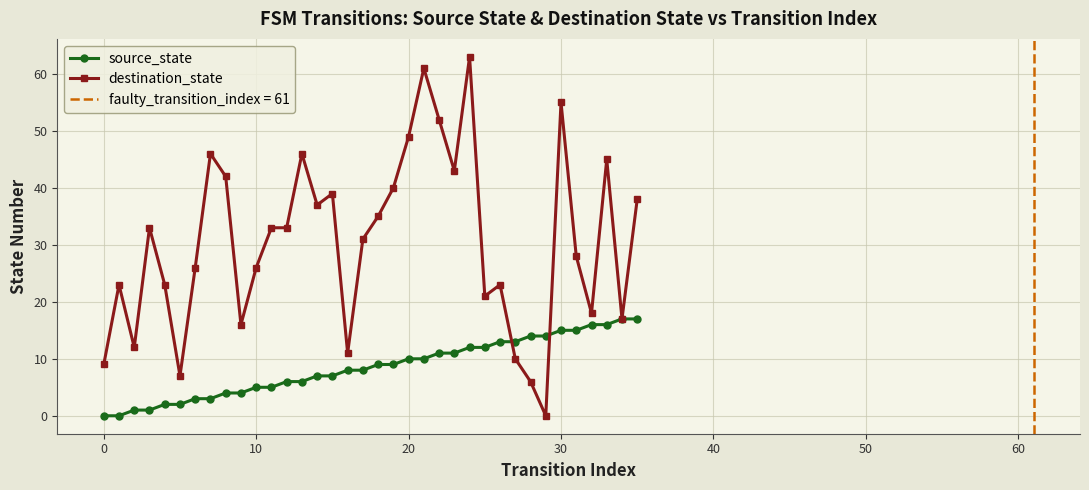

How many values in the source_state series are below 9?

18